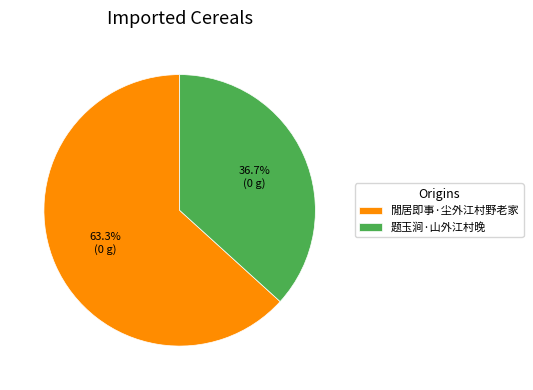

The 閒居即事·尘外江村野老家 slice represents 63% of the pie. True or false?

True